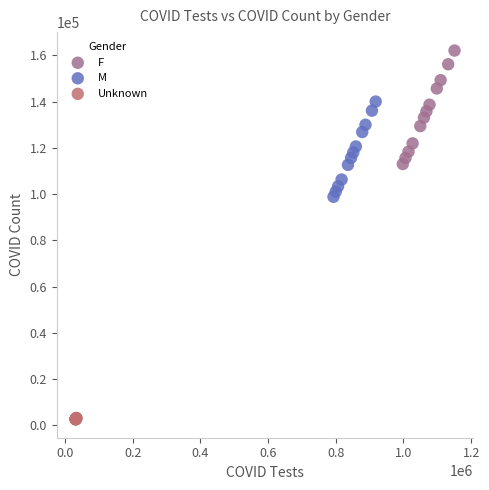

Which series reaches the maximum Y coordinate?

F